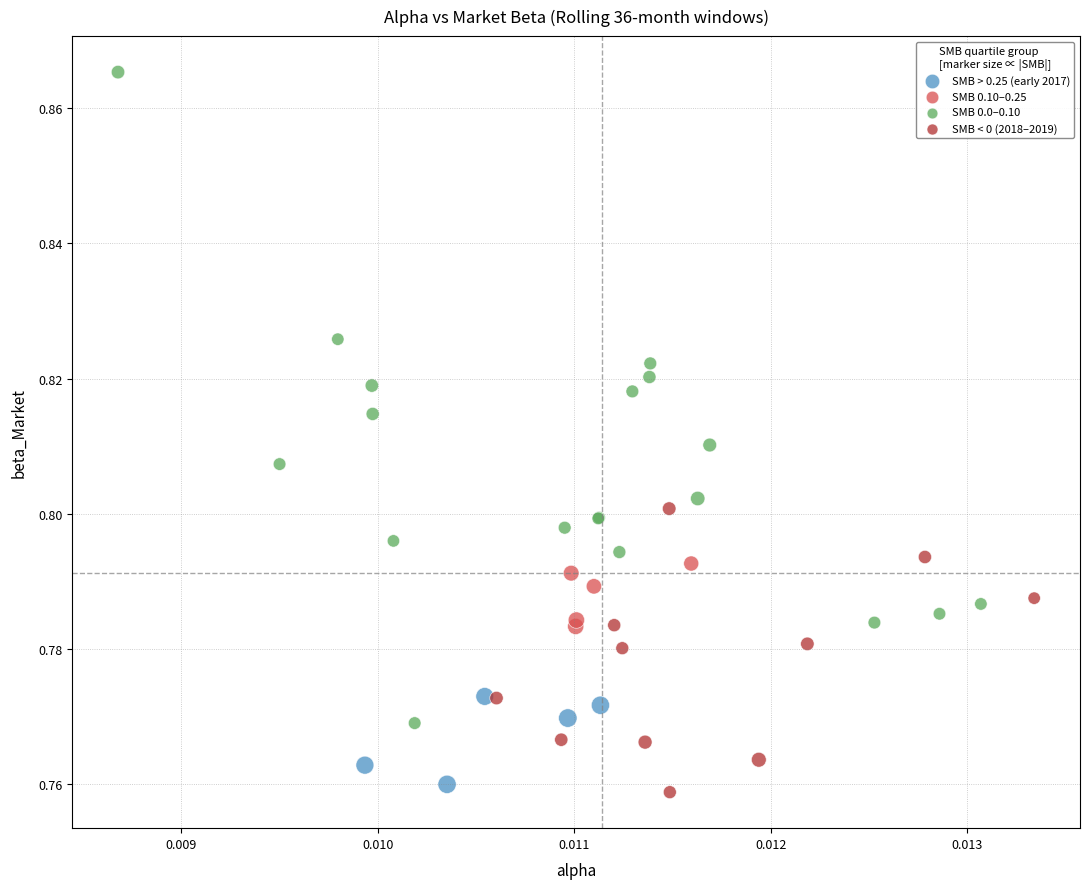

Which series reaches the minimum Y coordinate?

SMB < 0 (2018–2019)